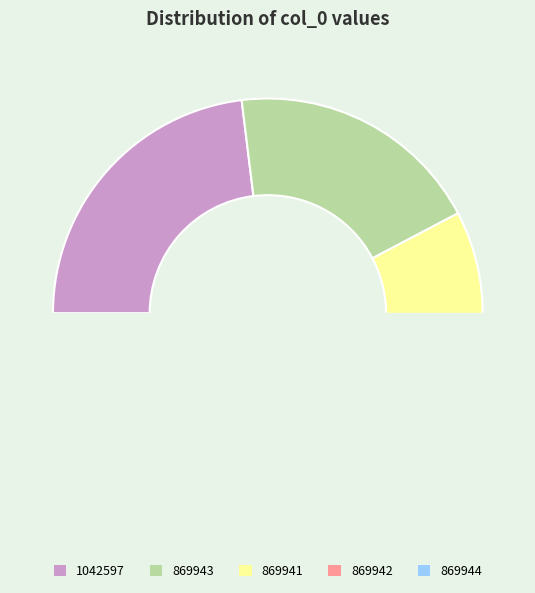

Which category has the smallest portion of the pie?

869941